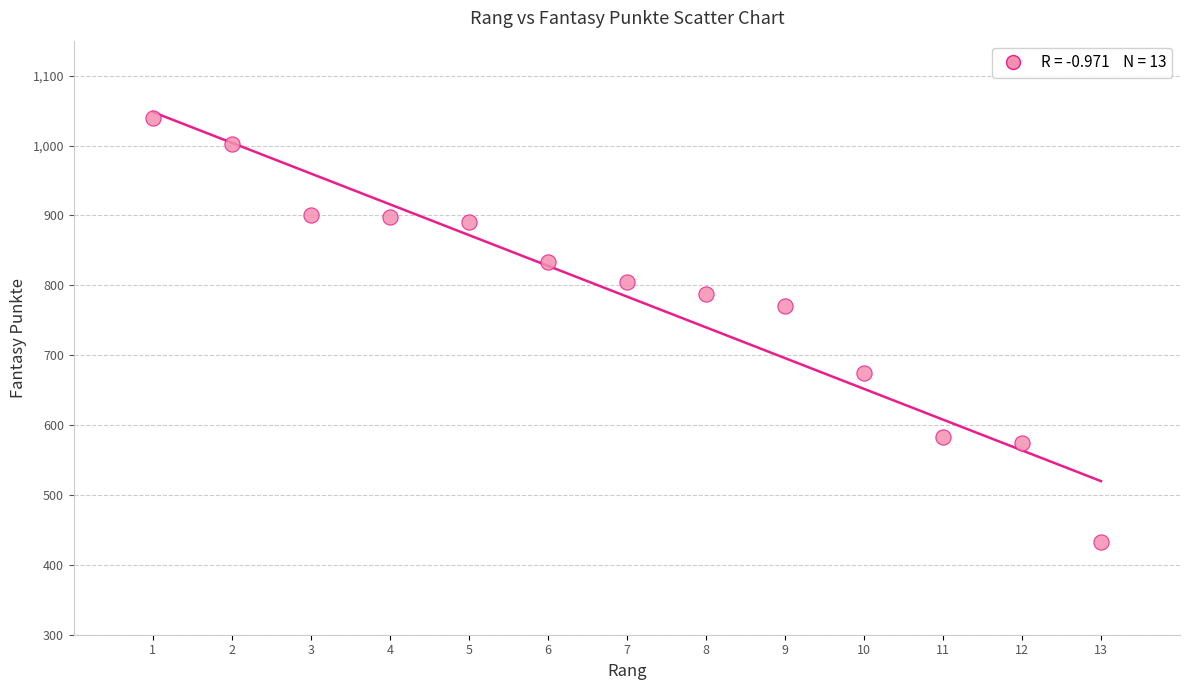

What is the range of Y values (max minus min)?

607